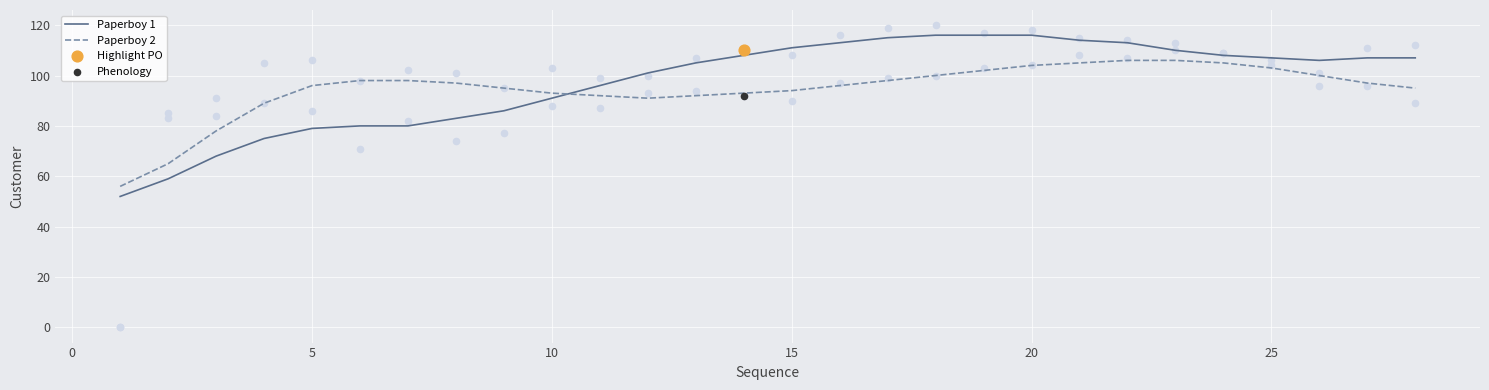

How many times do Paperboy 2 and Paperboy 1 cross each other?

1